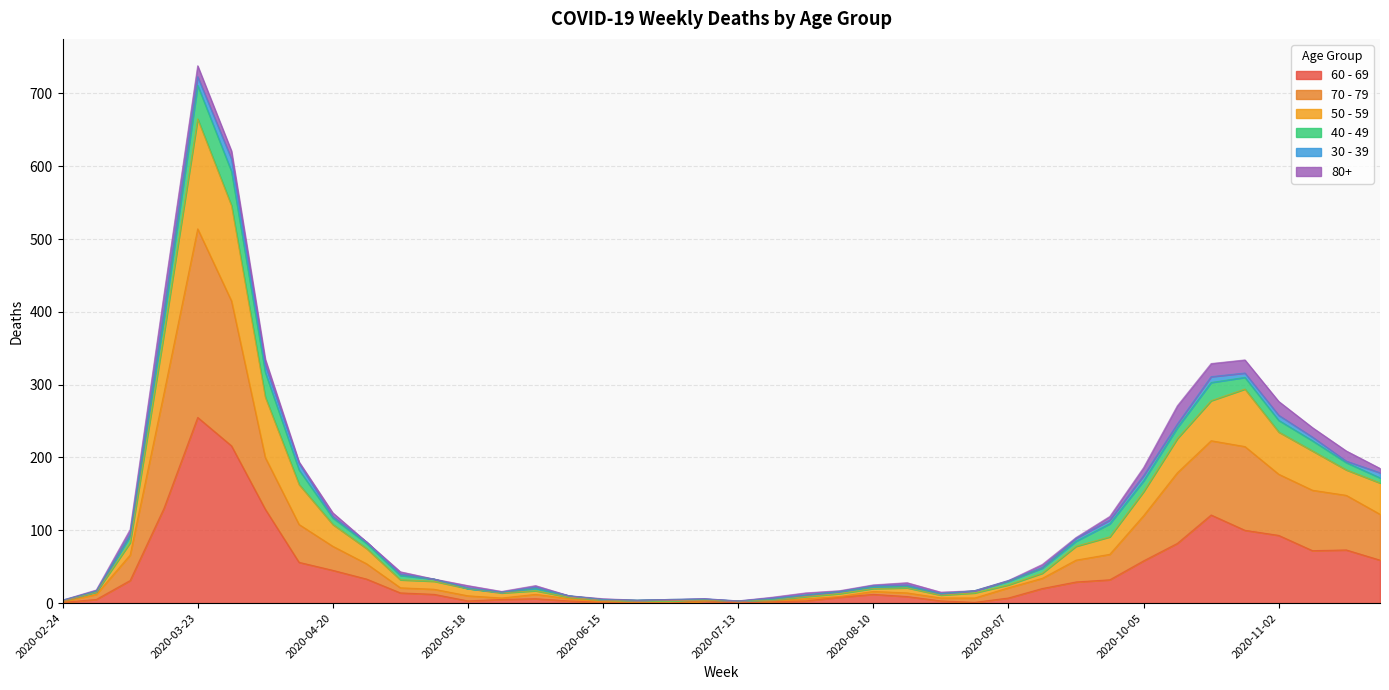

At which label does 70 - 79 reach its peak?

2020-03-23